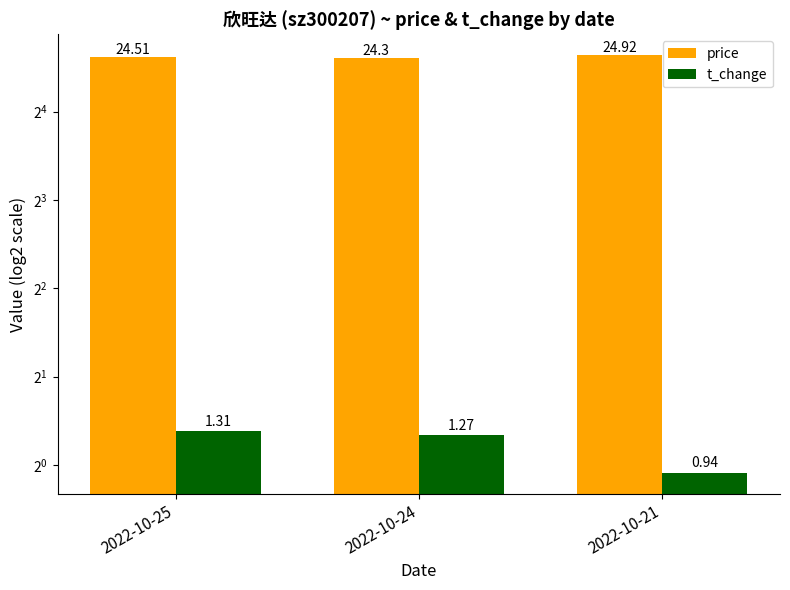

How many groups of bars are there?

3